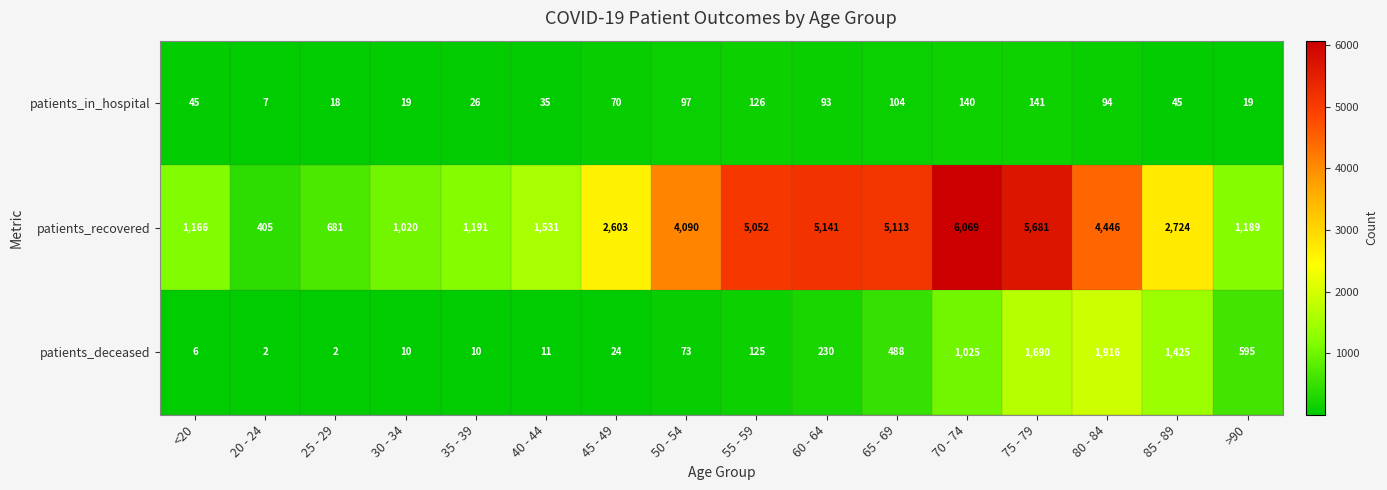

What is the spread (max minus min) of values at 55 - 59?

4927